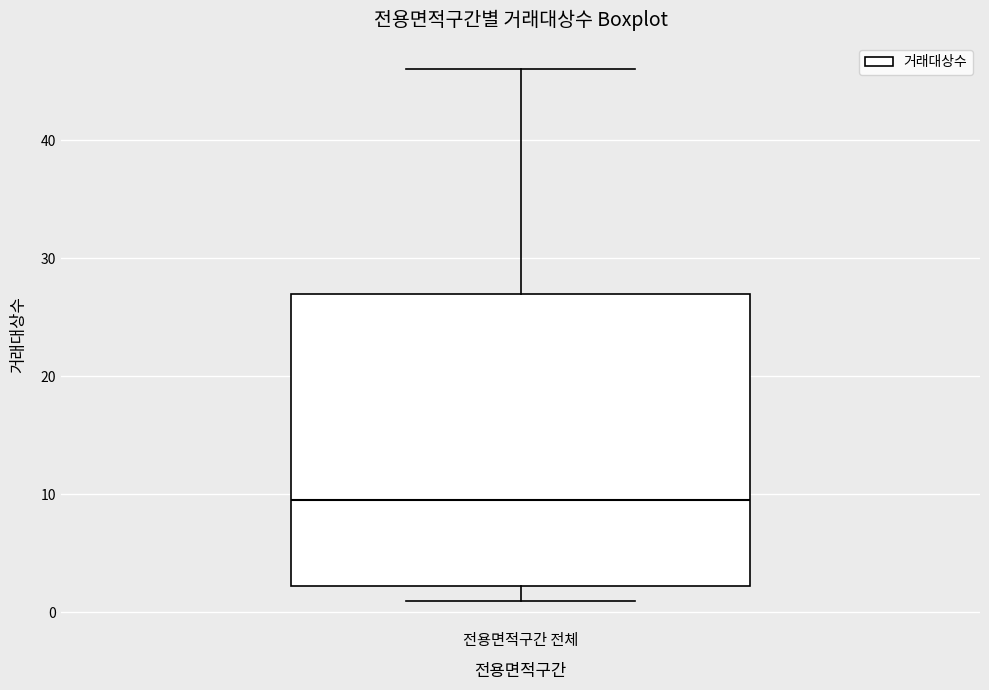

Read this box plot against the y-axis: the position of the median line, the range covered by the box, and the ends of both whiskers. The values are not printed on the chart, so give them approximately, as read against the axis.

median 10, box 2 to 27, whiskers 1 to 46